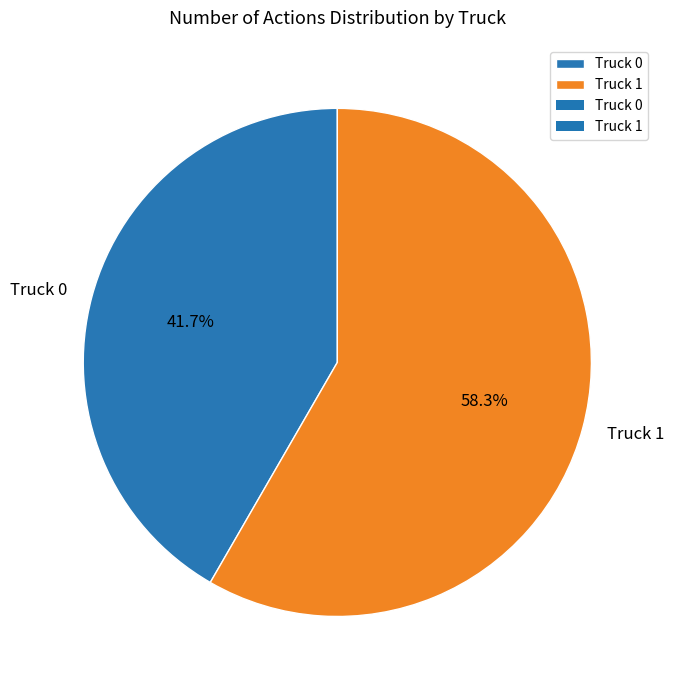

Which category has the biggest portion of the pie?

Truck 1